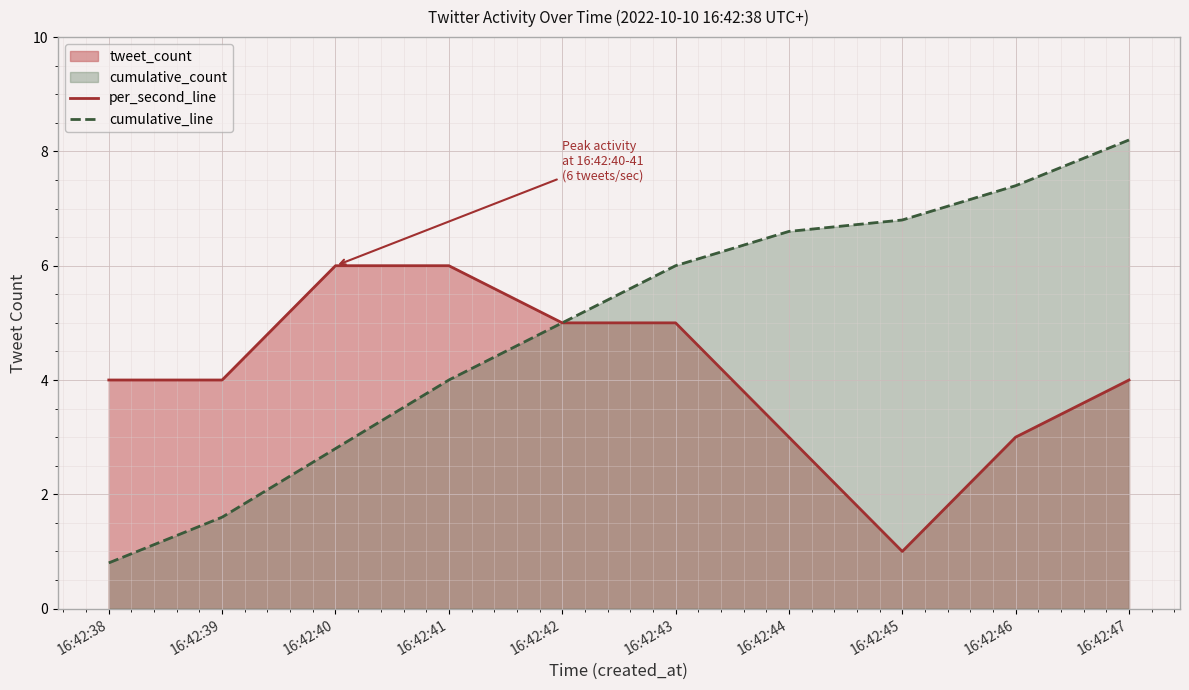

How many lines are shown in the chart?

2